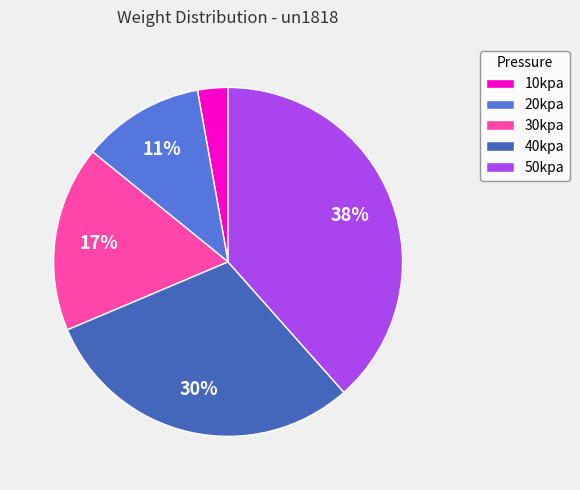

Between 20kpa and 50kpa, which is larger?

50kpa